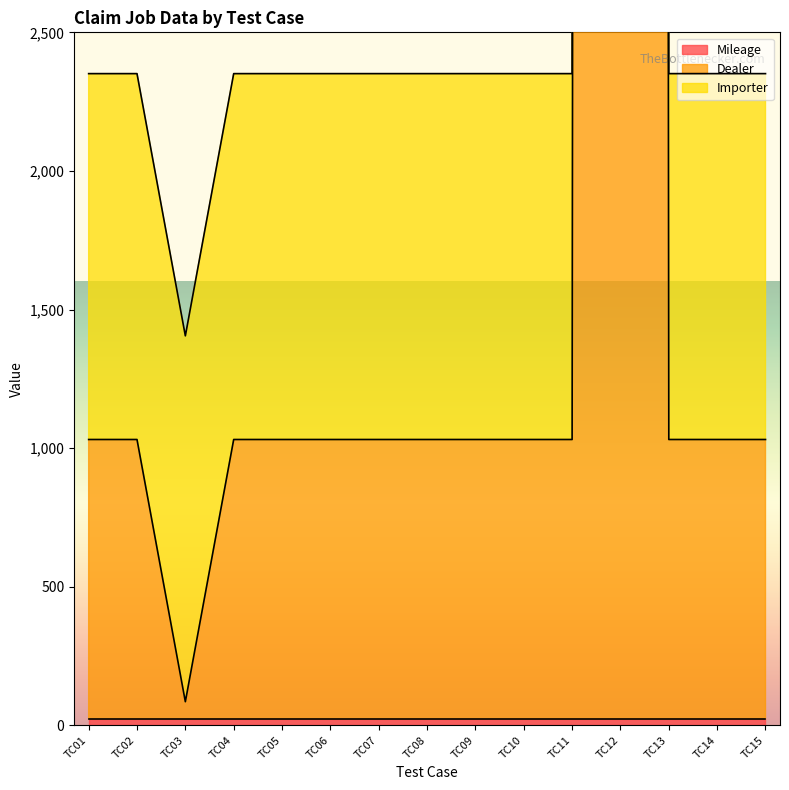

What is the sum of all Dealer values?

163516